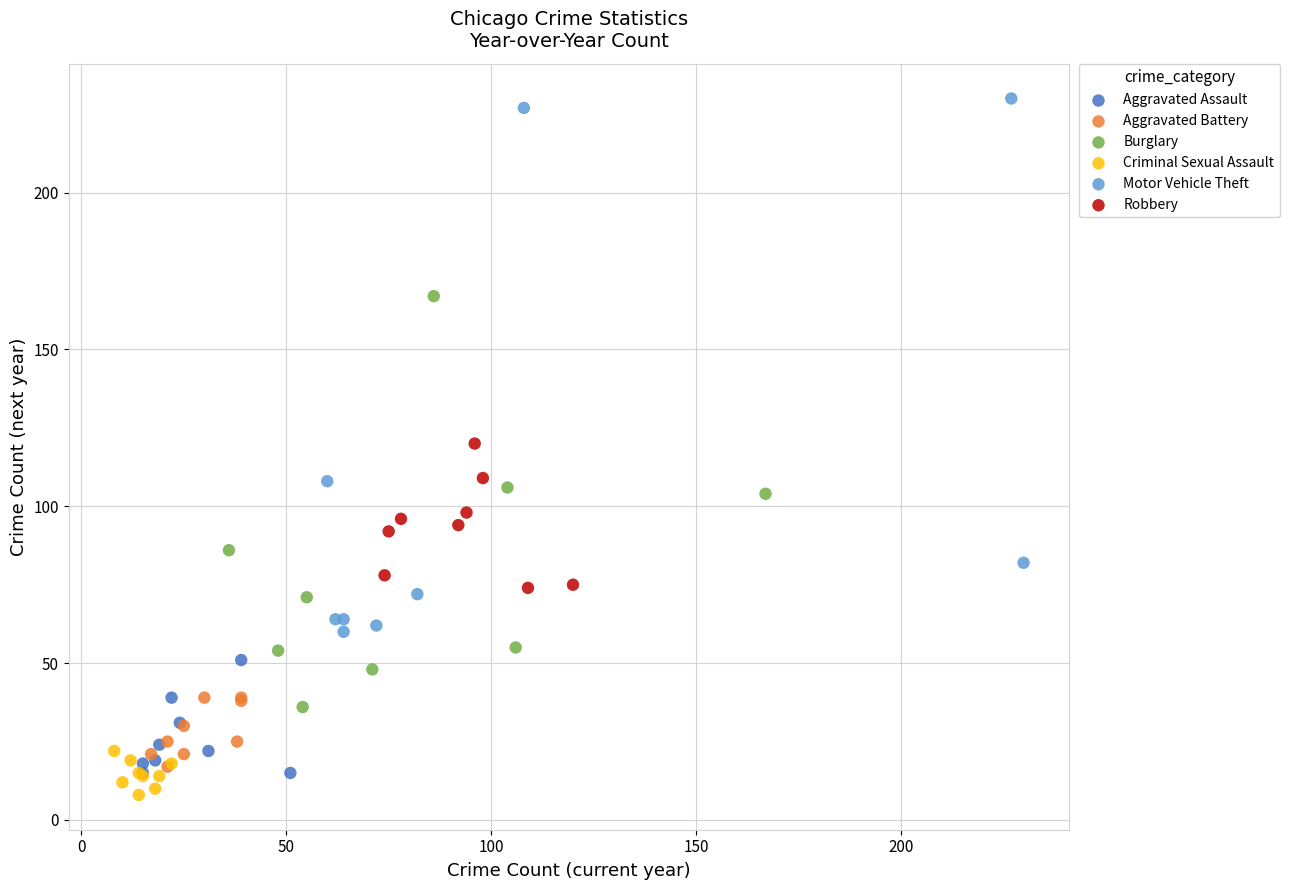

Which series has the largest Y range (max minus min)?

Motor Vehicle Theft